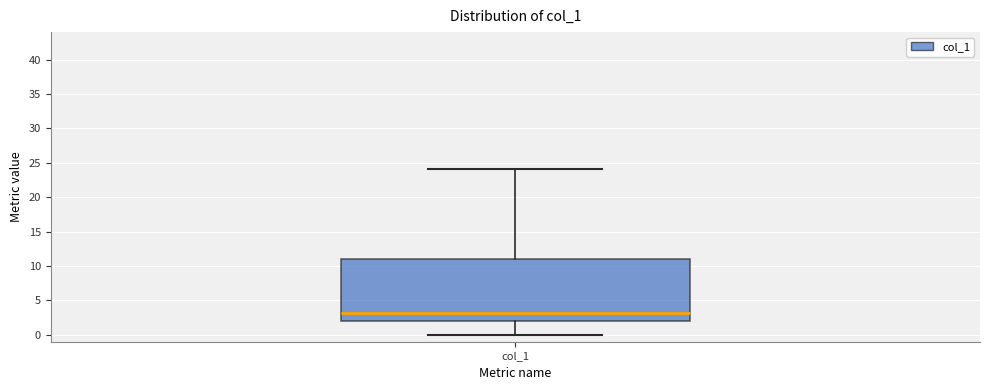

Transcribe this box plot: give where the median line is, the range the box spans, and where the two whiskers end, as read against the y-axis. The values are not printed on the chart, so give them approximately, as read against the axis.

median 3, box 2 to 11, whiskers 0 to 24